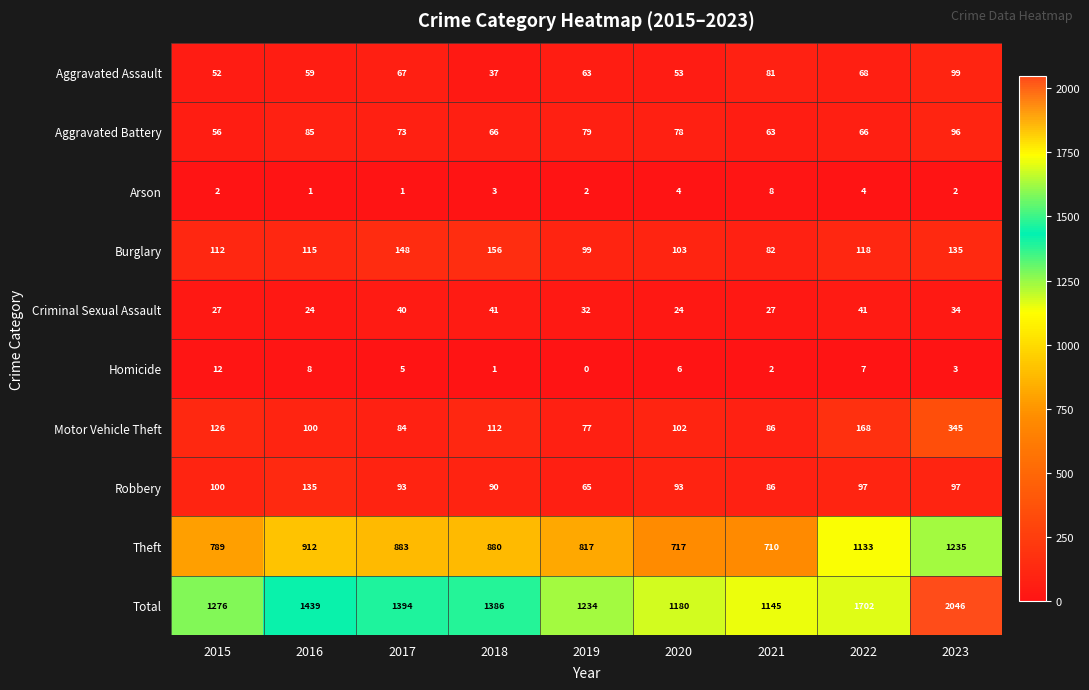

At which label does Aggravated Battery first exceed 73?

2016